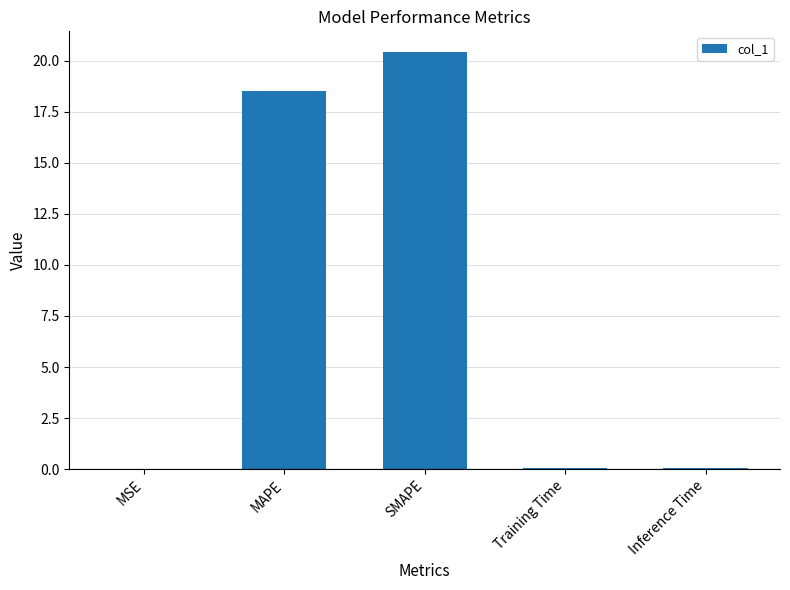

Where is the data nearest to the value 10?

MAPE